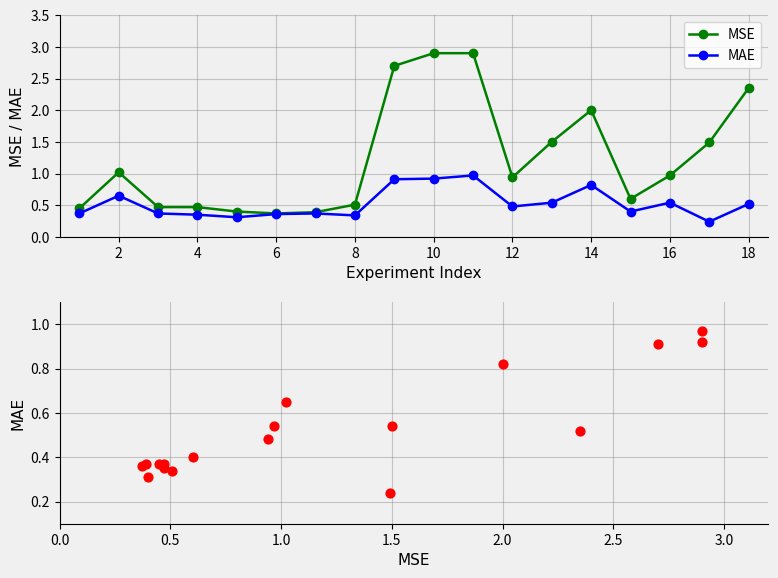

At how many categories does at least one series exceed 1?

8